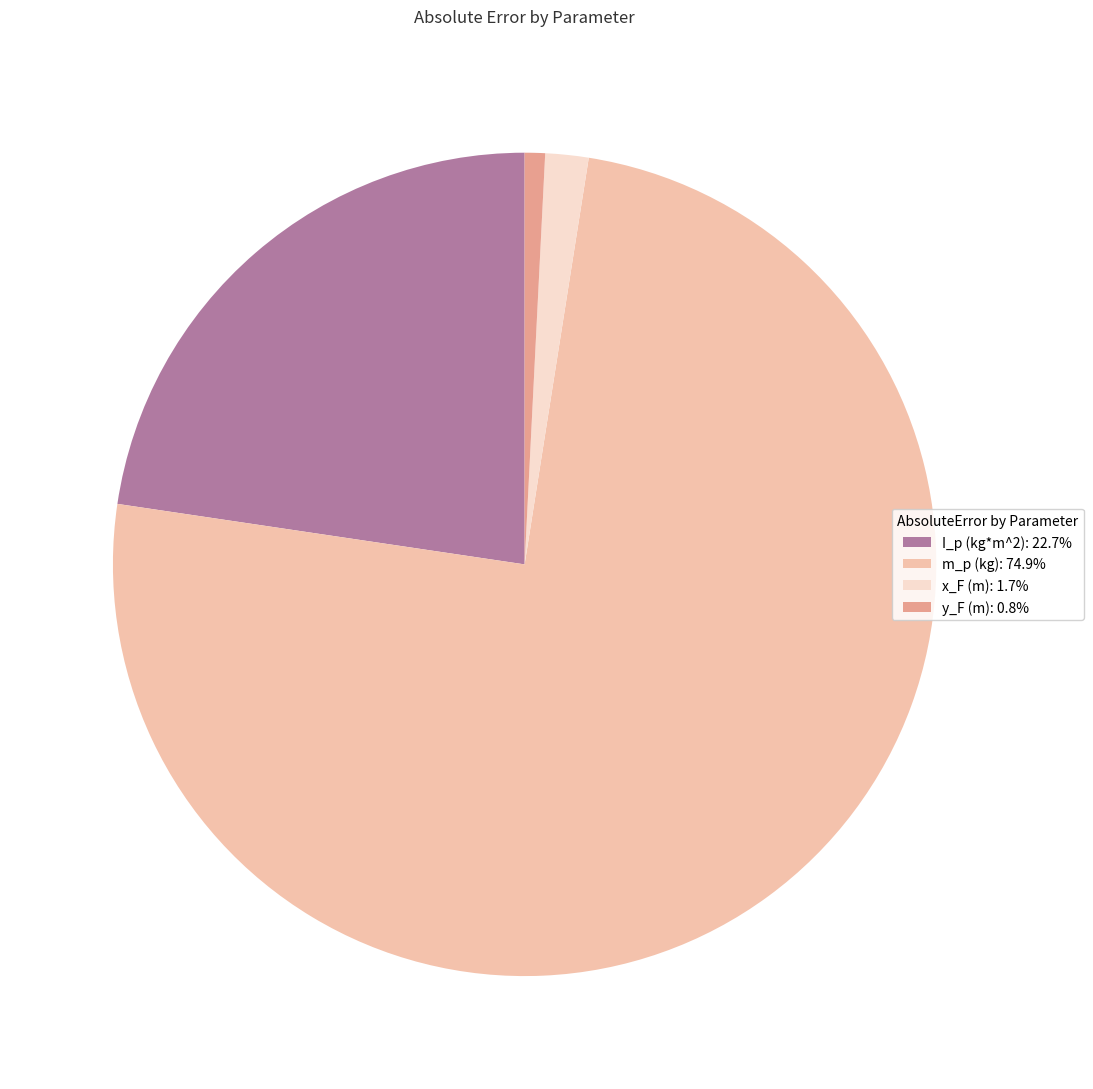

How many slices are in this pie chart?

4